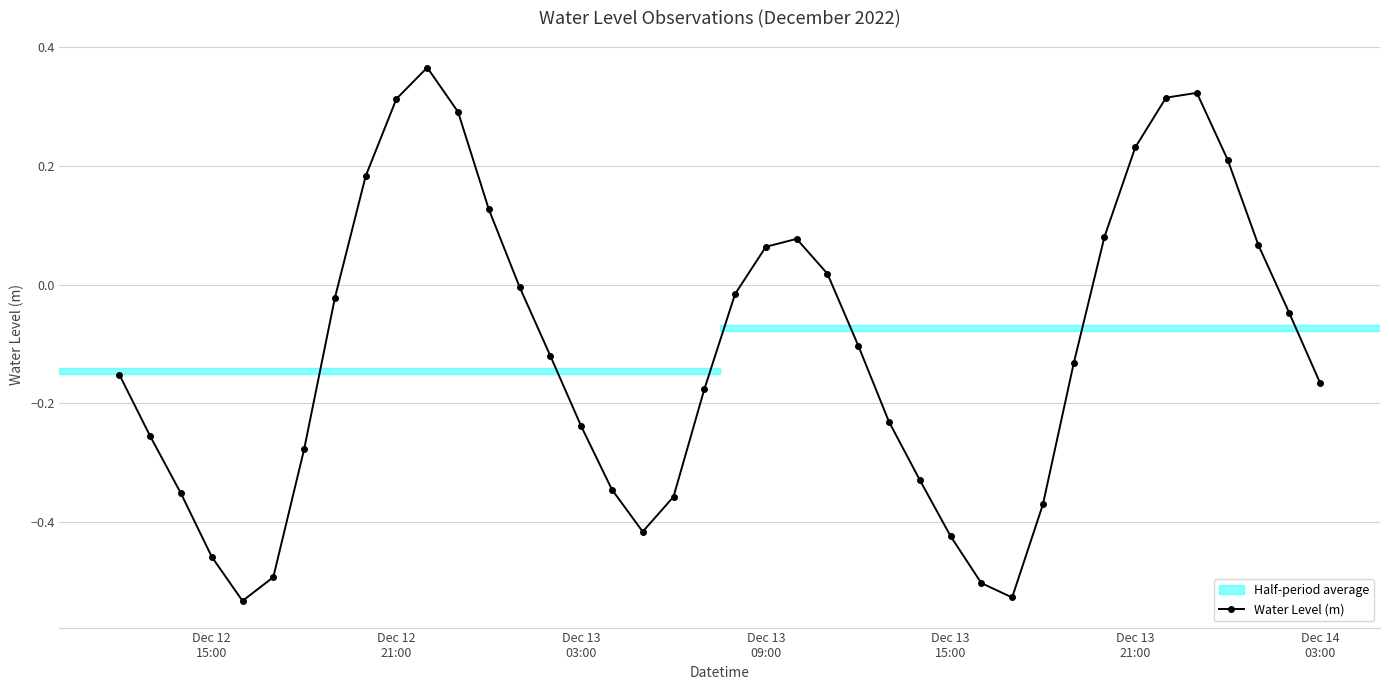

How many interior local peaks (higher than both neighbors) does the data have?

3